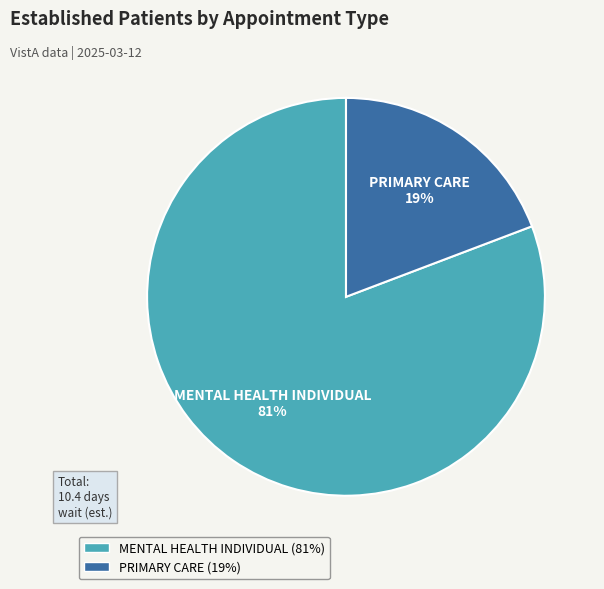

Is it true that MENTAL HEALTH INDIVIDUAL is 81% of the pie?

True